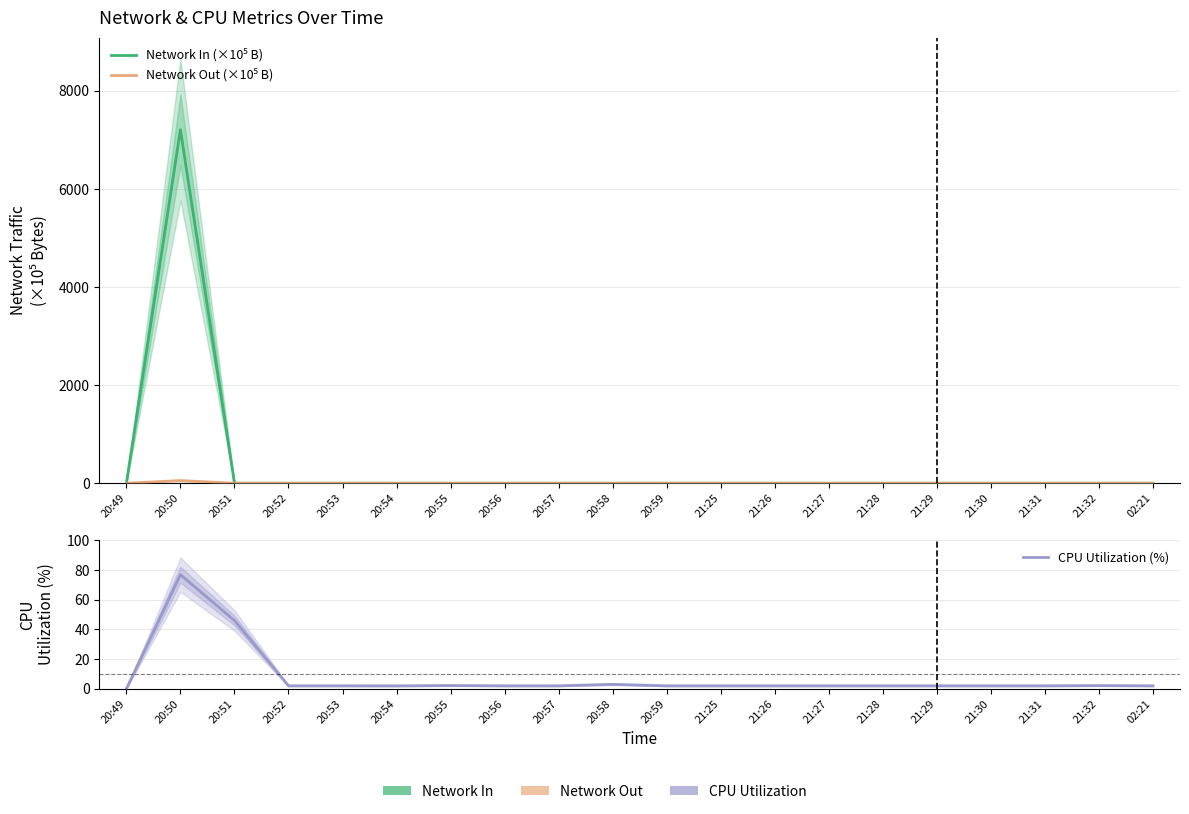

Reading right to left, extract all data points from this chart.

Network In (×10⁵ B): 02:21=0.1	21:32=0.0	21:31=0.0	21:30=0.0	21:29=0.0	21:28=0.0	21:27=0.1	21:26=0.0	21:25=0.1	20:59=0.0	20:58=0.0	20:57=0.0	20:56=0.0	20:55=0.0	20:54=0.1	20:53=0.0	20:52=0.0	20:51=0.0	20:50=7208.5	20:49=0.0
Network Out (×10⁵ B): 02:21=0.1	21:32=0.0	21:31=0.0	21:30=0.0	21:29=0.0	21:28=0.0	21:27=0.1	21:26=0.0	21:25=0.0	20:59=0.0	20:58=0.0	20:57=0.0	20:56=0.0	20:55=0.0	20:54=0.0	20:53=0.0	20:52=0.0	20:51=0.0	20:50=54.6	20:49=0.0
CPU Utilization (%): 02:21=2.0	21:32=2.2	21:31=2.0	21:30=2.0	21:29=2.0	21:28=2.0	21:27=2.0	21:26=2.0	21:25=2.0	20:59=2.0	20:58=3.0	20:57=2.0	20:56=2.0	20:55=2.2	20:54=2.0	20:53=2.0	20:52=2.0	20:51=46.0	20:50=76.8	20:49=0.0